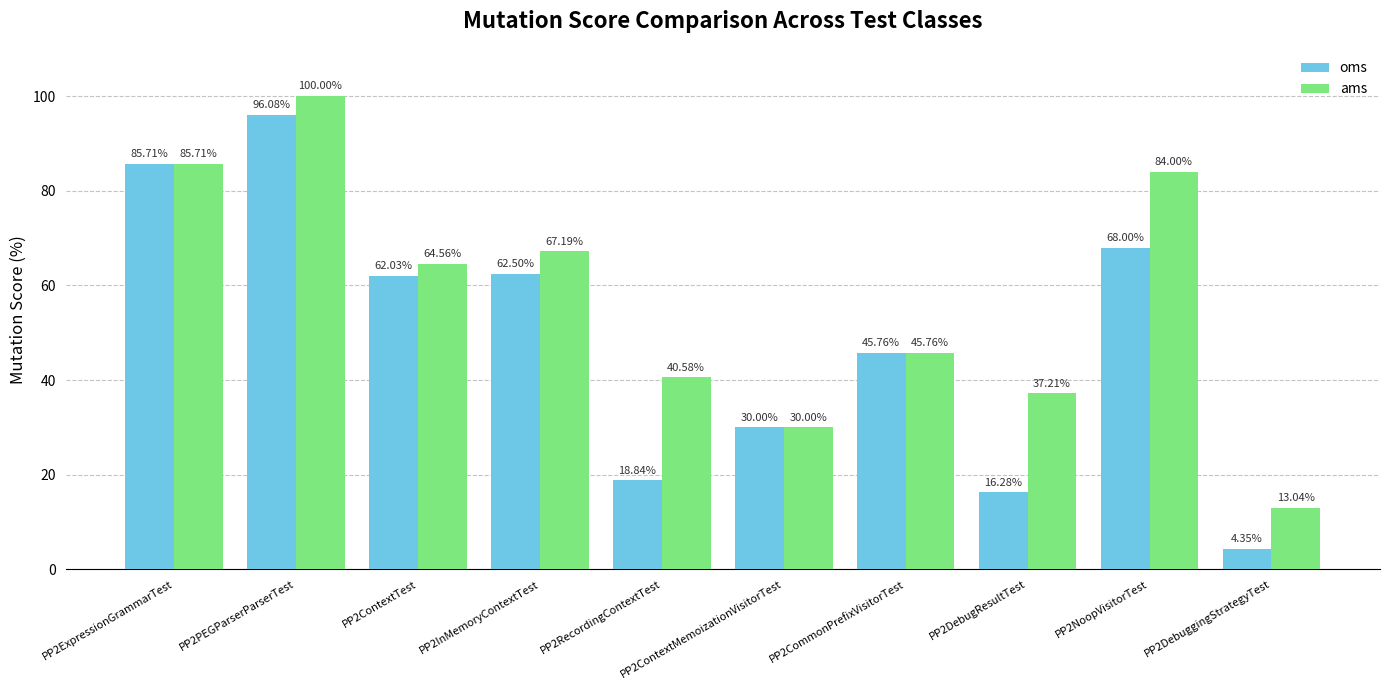

At which category is the sum across all series the highest?

PP2PEGParserParserTest